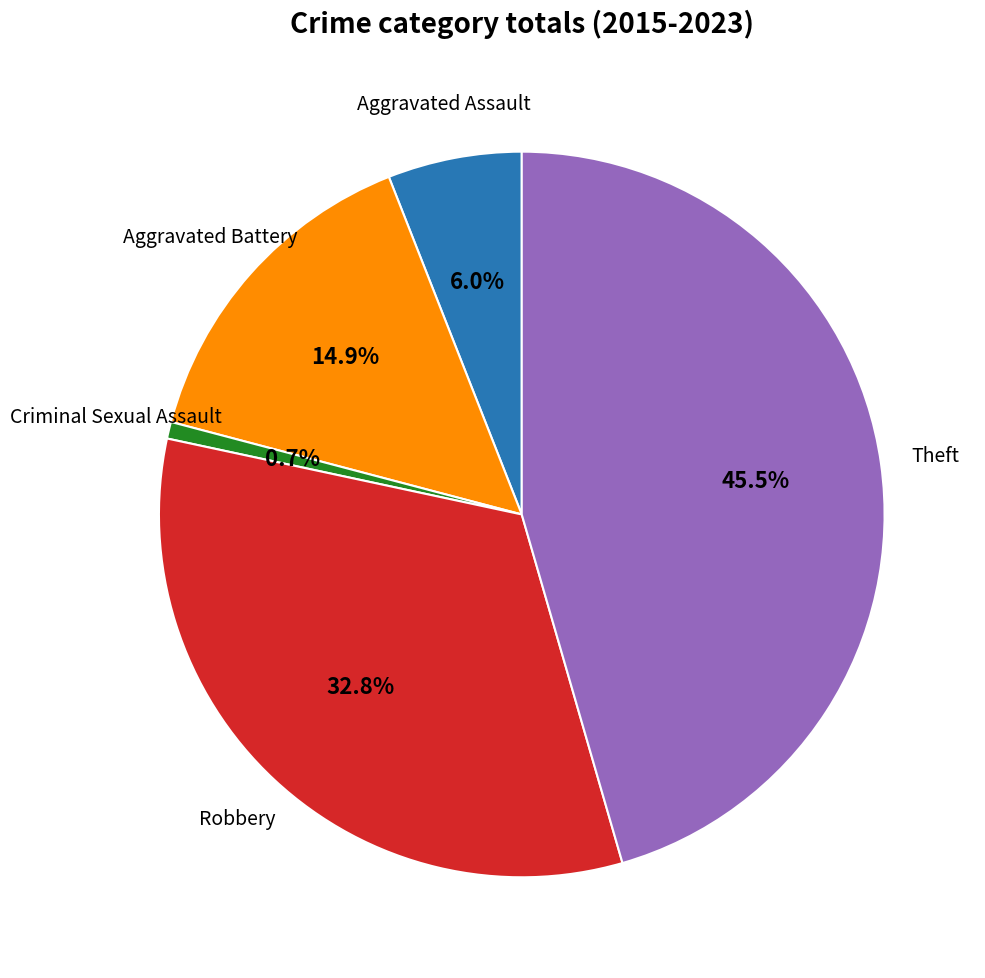

Does any single category account for the majority?

No